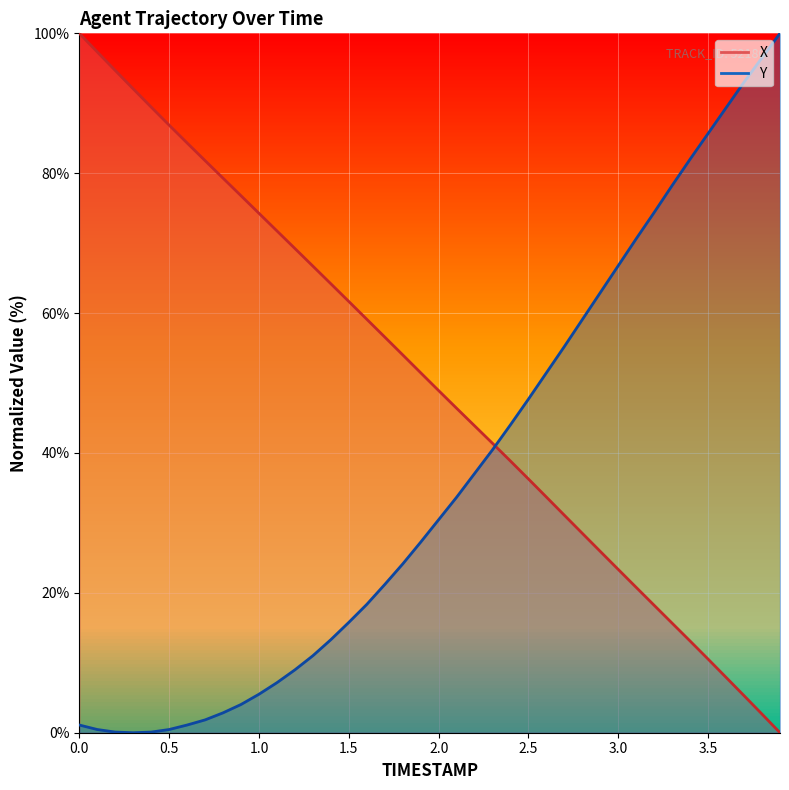

Reading left to right, extract all data points from this chart.

X: 100.0	97.3	94.7	92.1	89.5	86.9	84.3	81.8	79.3	76.8	74.3	71.8	69.2	66.7	64.2	61.7	59.1	56.6	54.0	51.5	48.9	46.4	43.9	41.4	38.8	36.3	33.7	31.1	28.5	25.9	23.3	20.8	18.2	15.7	13.1	10.5	7.9	5.3	2.7	0.0
Y: 1.1	0.5	0.1	0.0	0.1	0.5	1.1	1.8	2.8	4.0	5.5	7.2	9.0	11.0	13.3	15.8	18.3	21.2	24.1	27.2	30.5	33.7	37.1	40.5	44.0	47.7	51.5	55.2	59.1	62.9	66.8	70.6	74.4	78.3	82.0	85.7	89.4	93.0	96.5	100.0